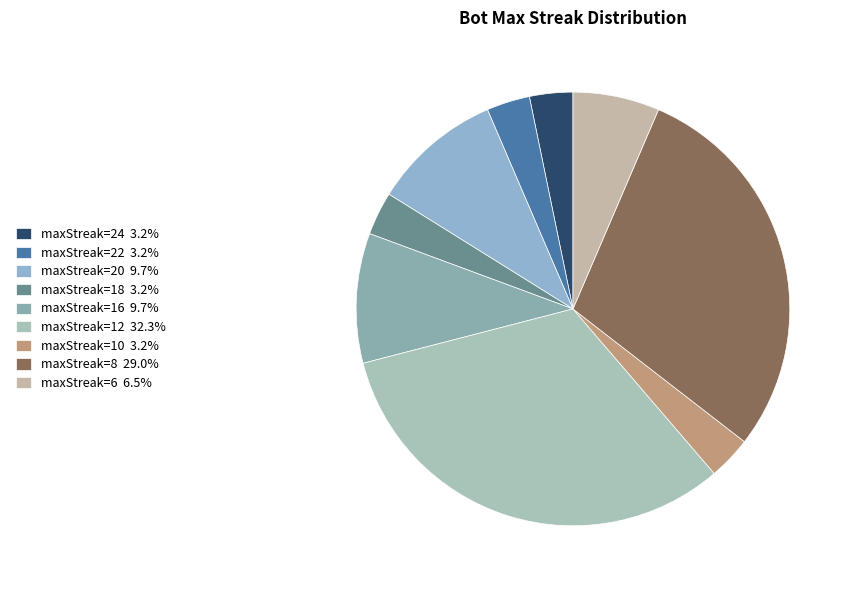

Count the number of slices in the pie.

9